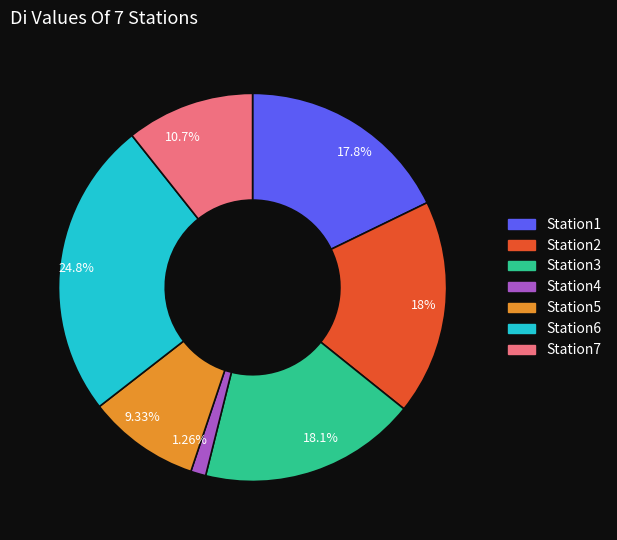

Combined, do 18% and 9.33% account for over 50%?

No